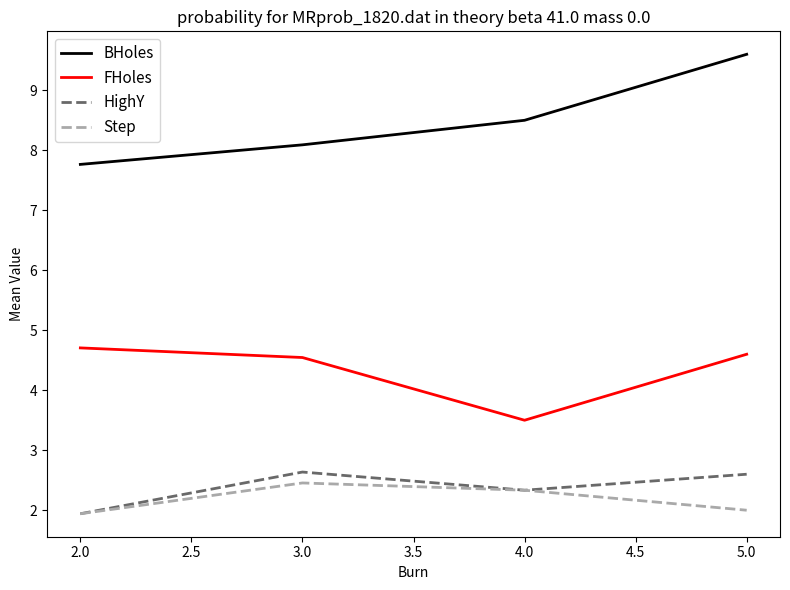

What are all the series names shown in the legend?

BHoles, FHoles, HighY, Step